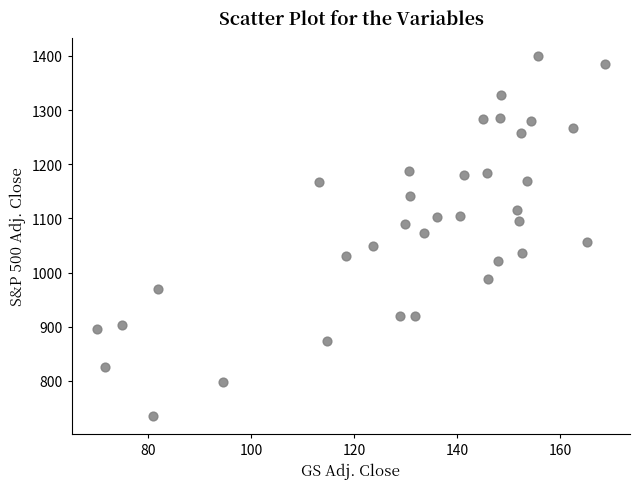

What is the range of X values (max minus min)?

98.5